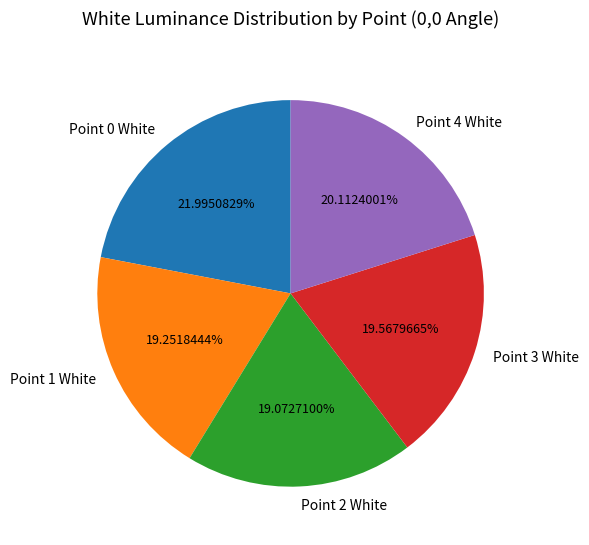

What is the largest slice in the pie chart?

Point 0